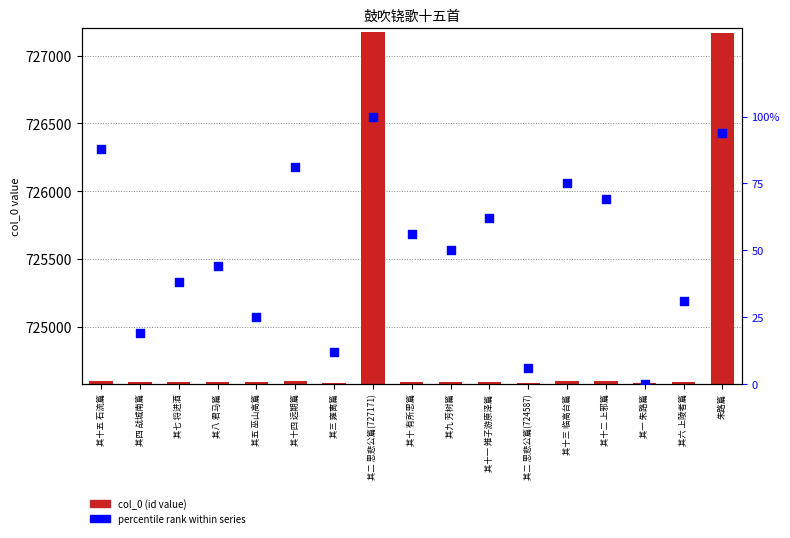

At how many categories does at least one series exceed 676?

2